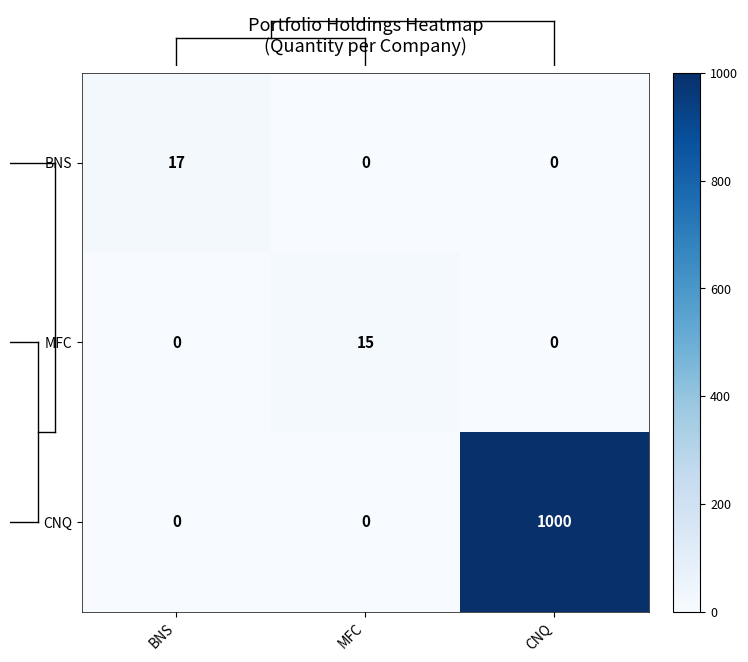

Is it true that CNQ equals -432 at MFC?

False